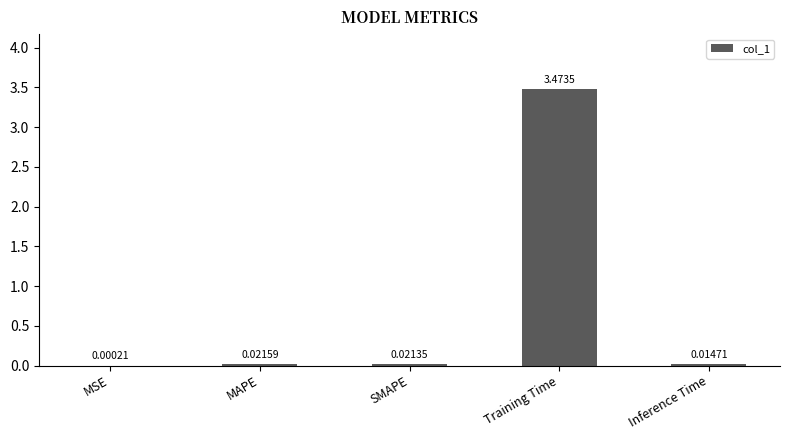

Which label corresponds to the largest value in the chart?

Training Time